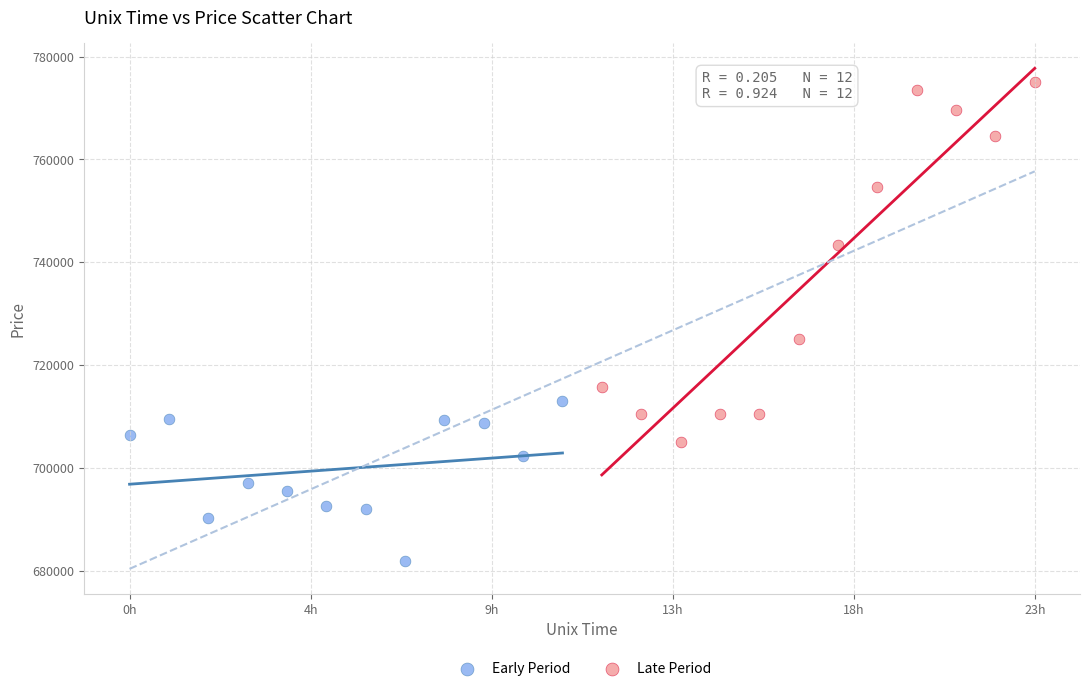

Which series has the widest spread of Y values?

Late Period